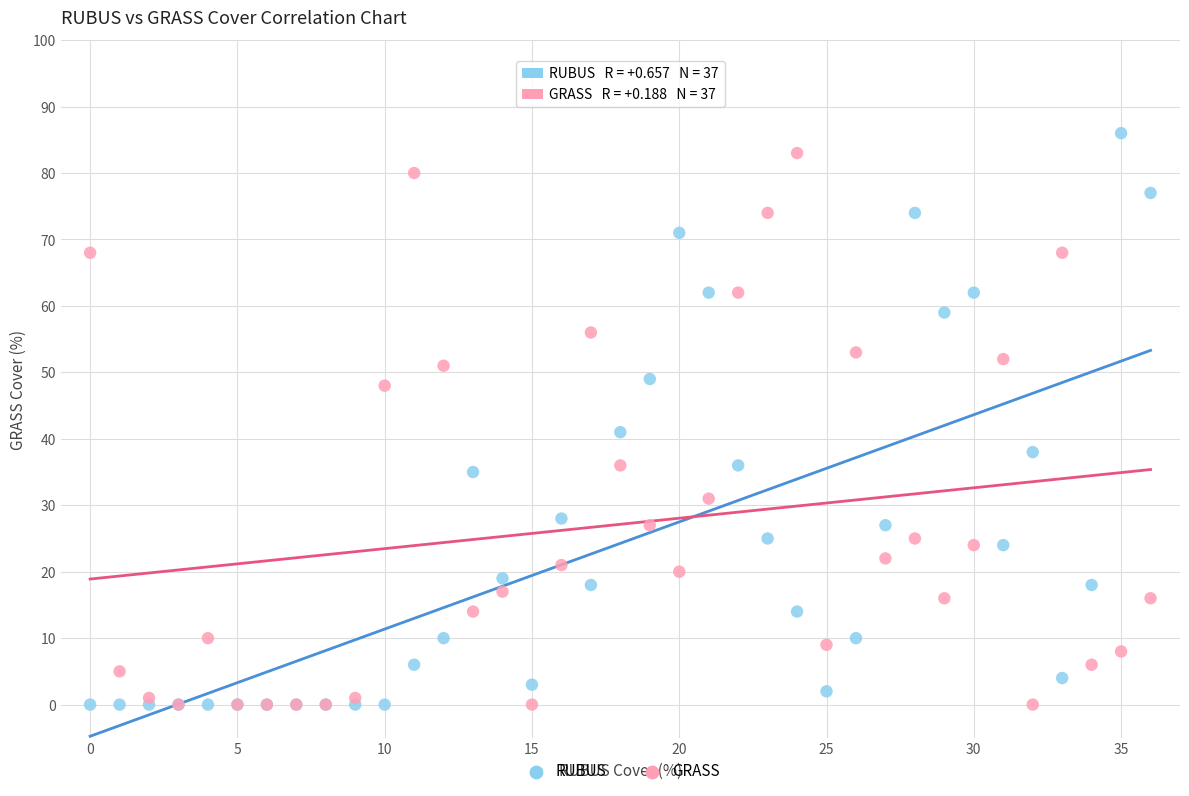

Which series has the widest spread of Y values?

RUBUS